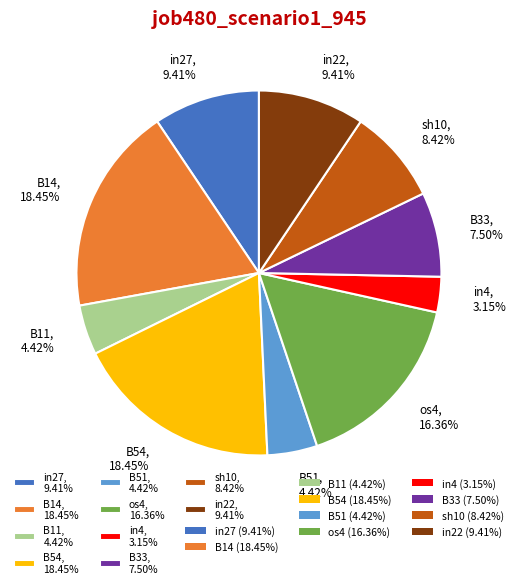

The sh10 slice represents 15% of the pie. True or false?

False